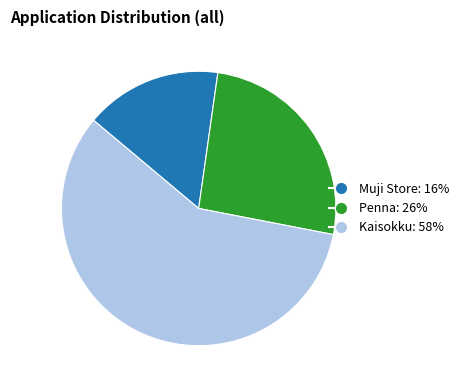

Approximately how many times larger is the value at Penna compared to Muji Store?

1.6